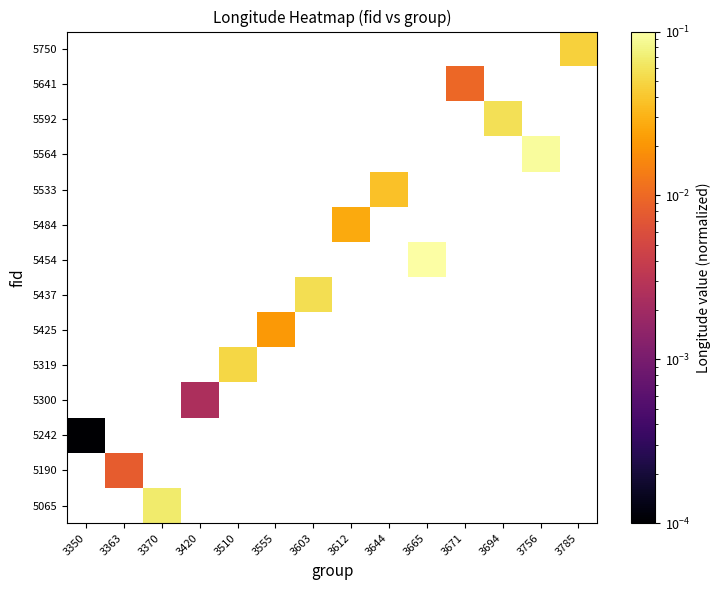

At which label does 5242 reach its minimum?

3350